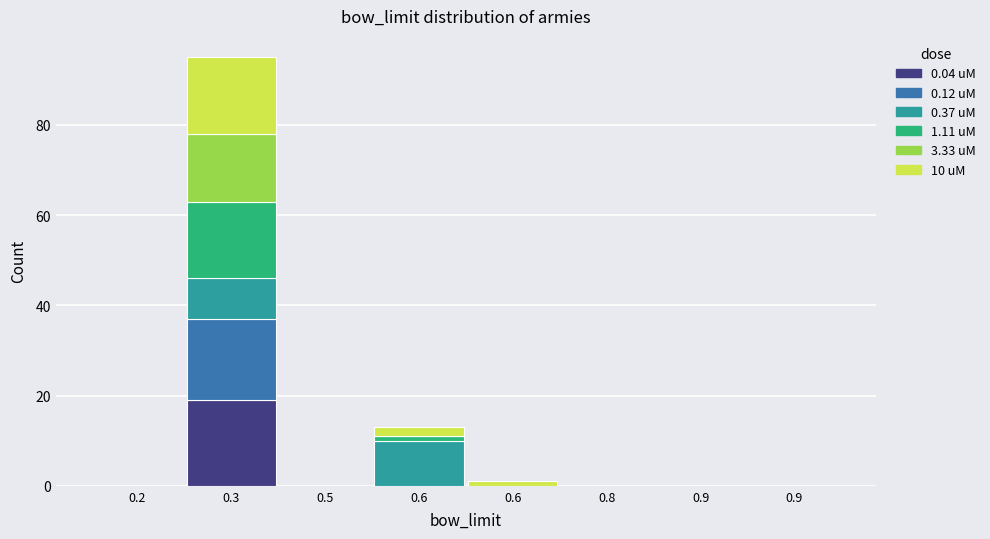

Does the chart contain stacked bars?

Yes